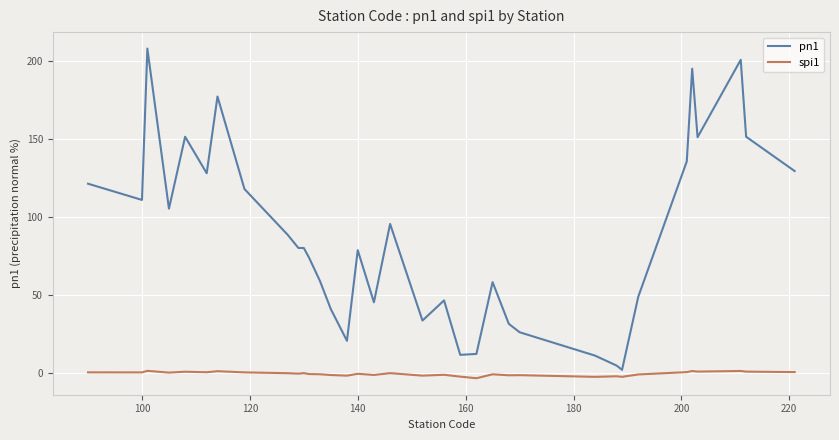

What are all the series names shown in the legend?

pn1, spi1